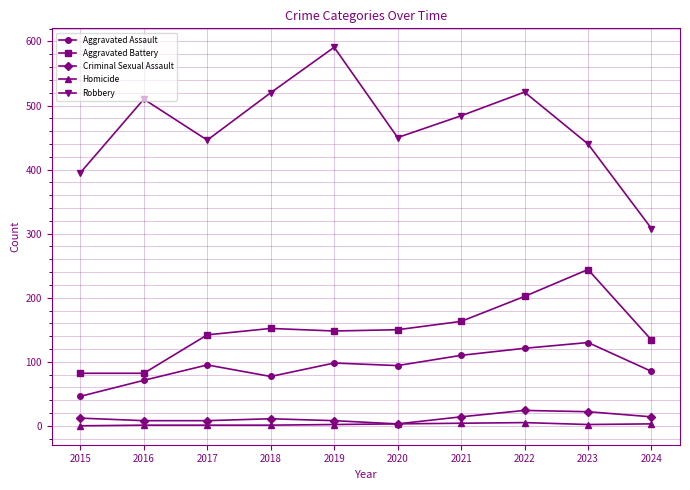

The value of Aggravated Battery at 2023 is 104. True or false?

False